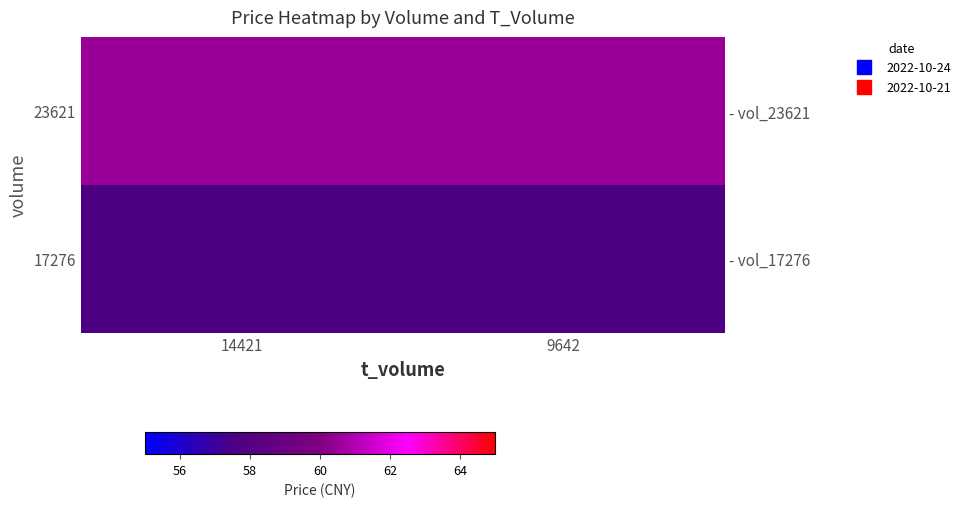

What is the average value of the 23621 series?

60.5